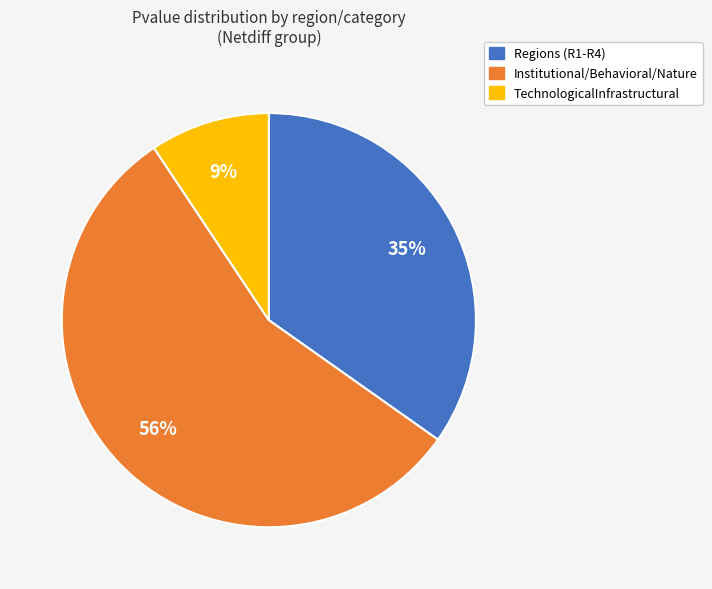

Between Institutional/Behavioral/Nature and Regions (R1-R4), which is larger?

Institutional/Behavioral/Nature